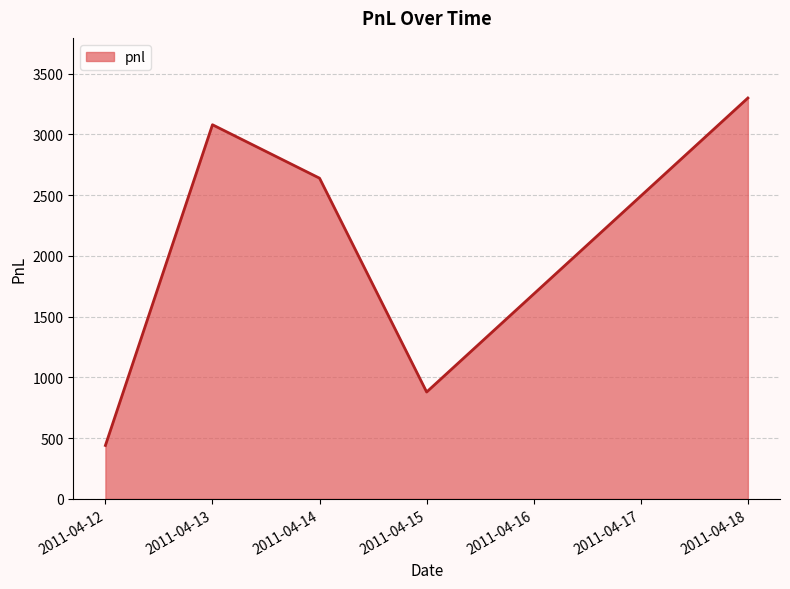

Where is the first local maximum?

2011-04-13